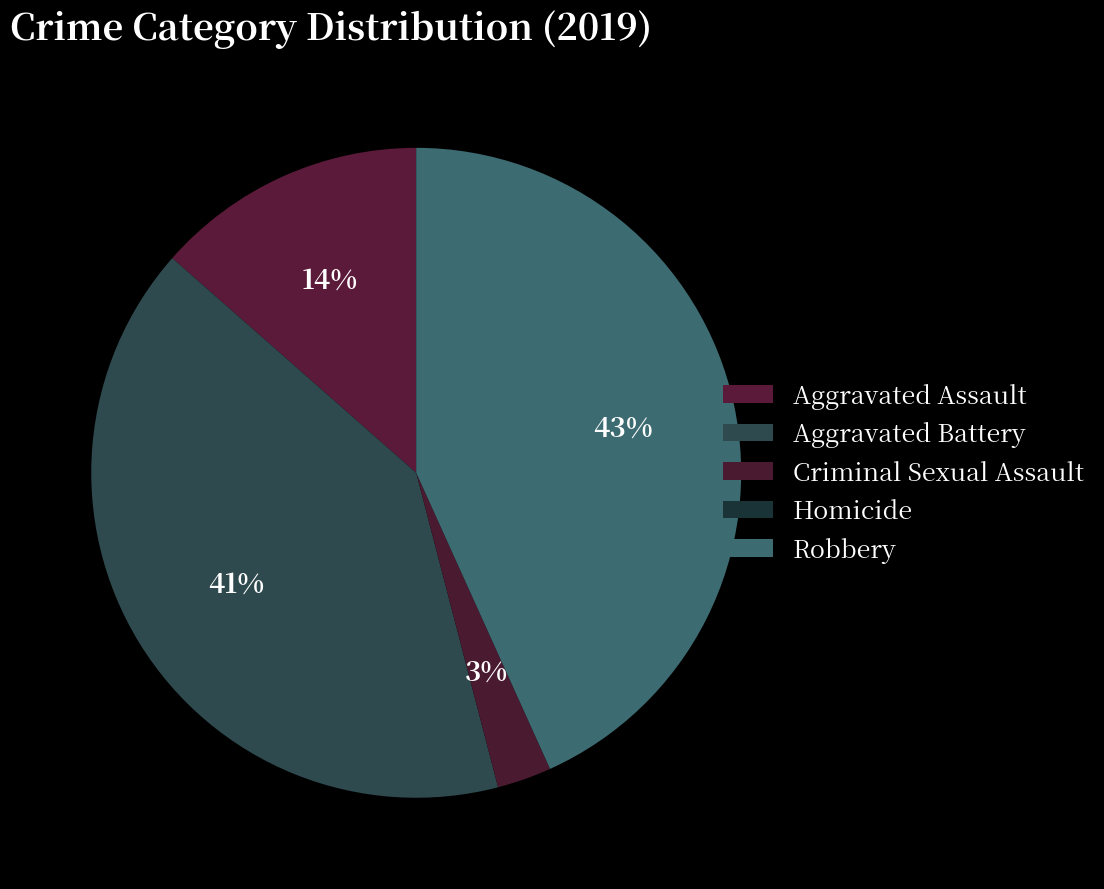

Is it true that Aggravated Battery is 54% of the pie?

False